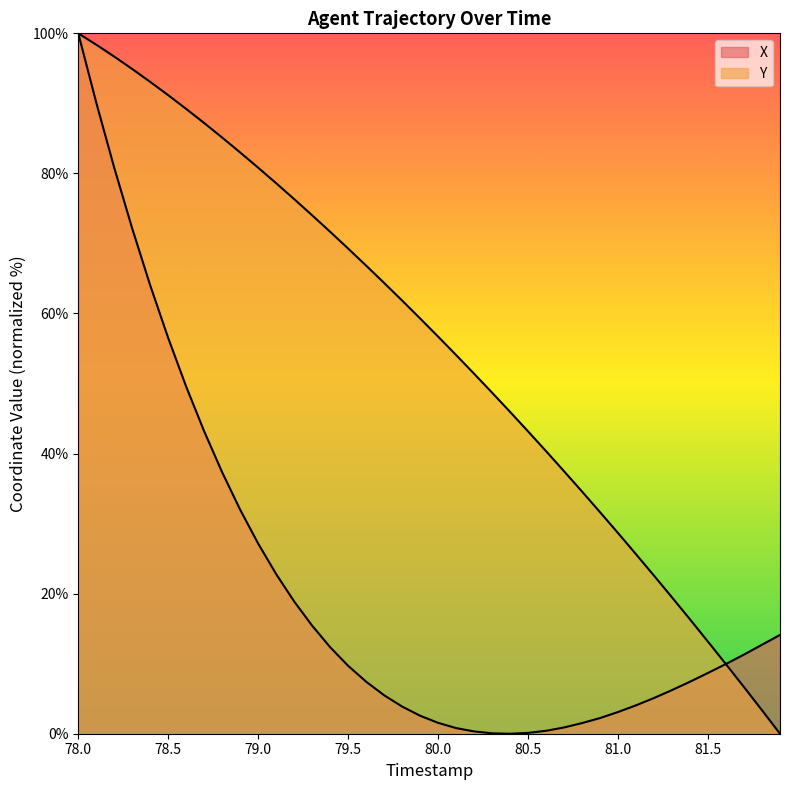

After their last crossing, which series has the higher values: X or Y?

X